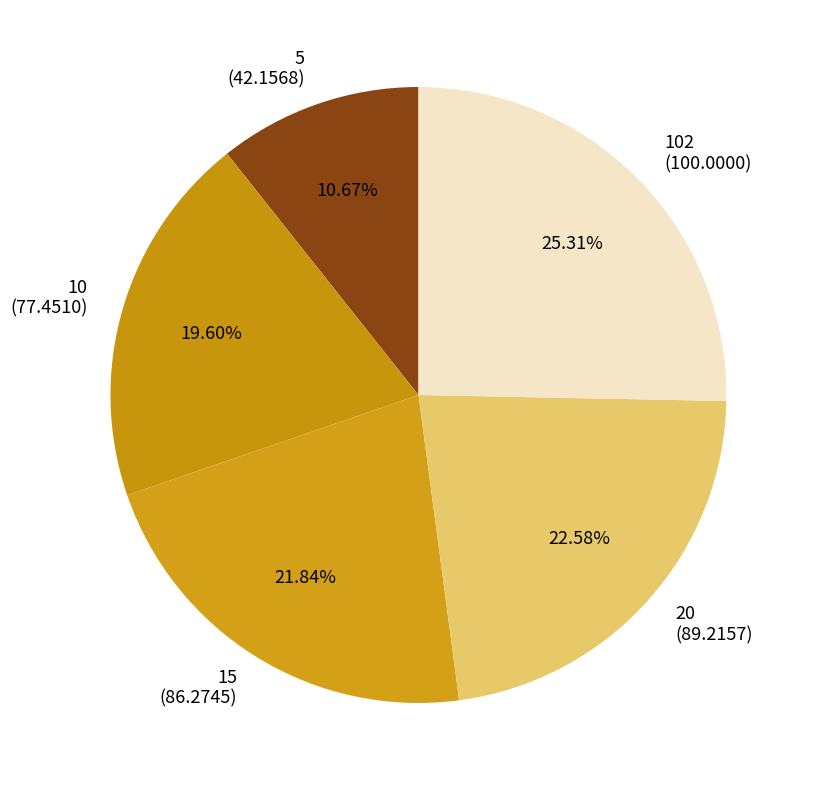

What is the ratio of the value at 20 (89.2157) to the value at 102 (100.0000)?

0.9